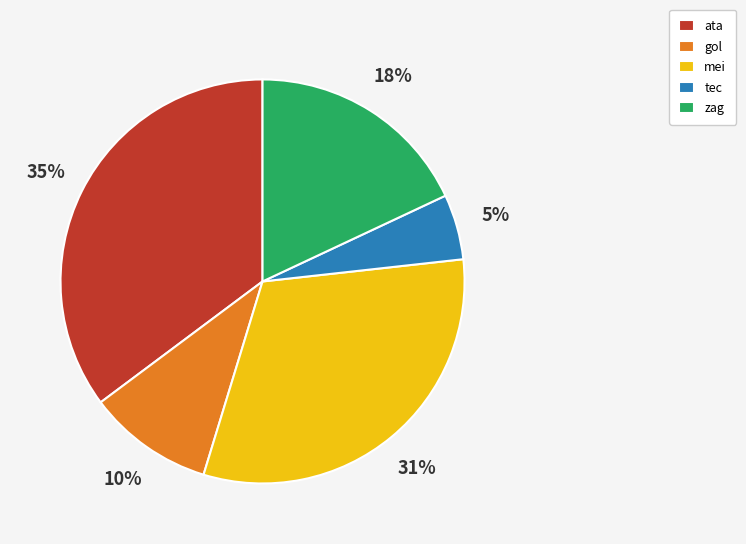

Which category has the smallest portion of the pie?

tec